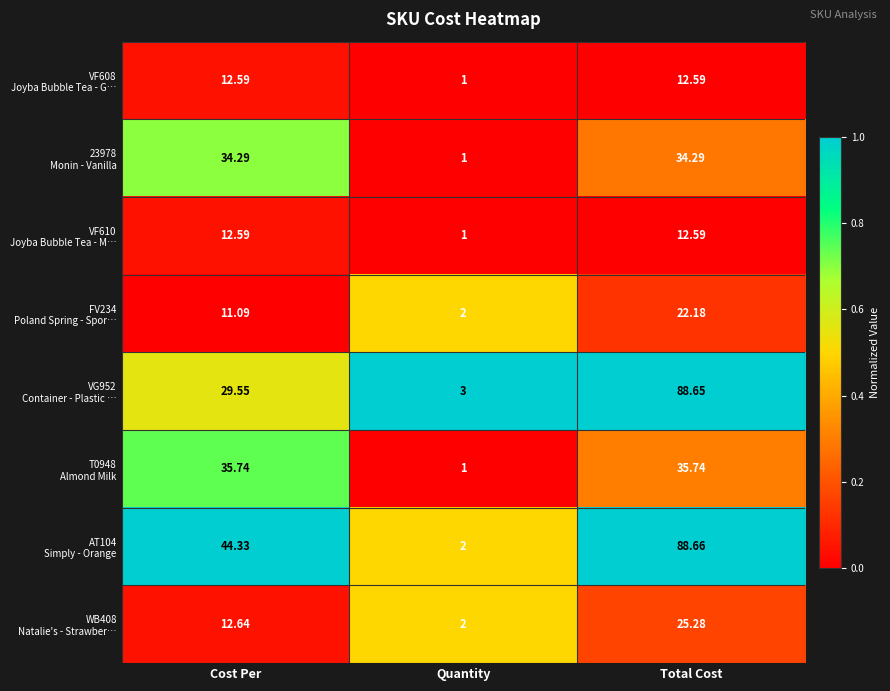

At which category does the chart reach its minimum across all series?

Quantity